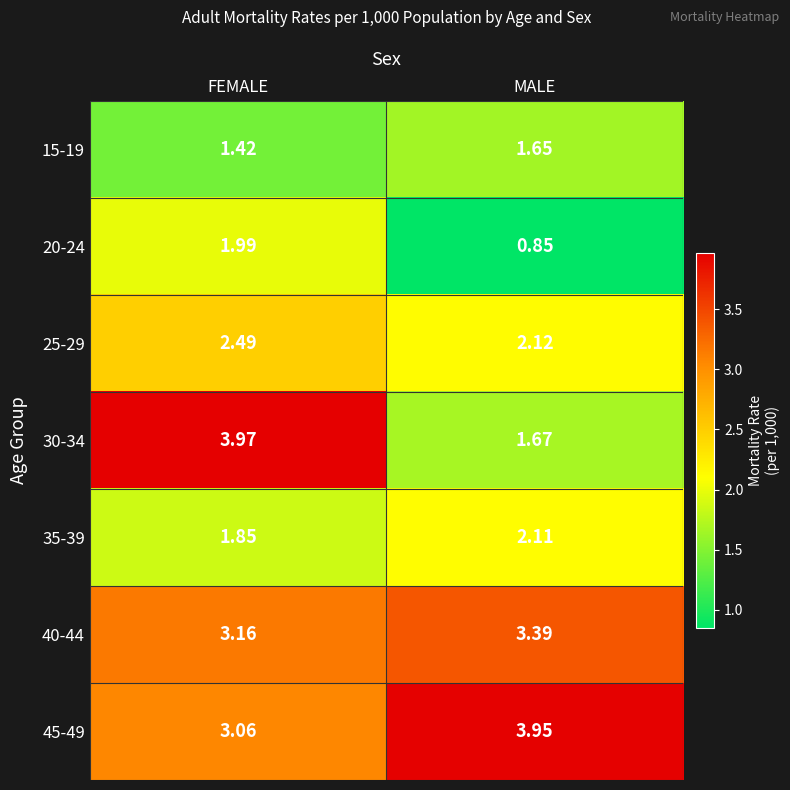

List the labels in order of 40-44 value, smallest first.

FEMALE, MALE